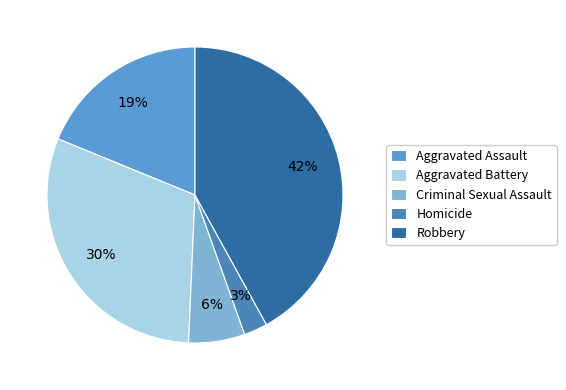

What percentage is NOT represented by Homicide?

97.4%